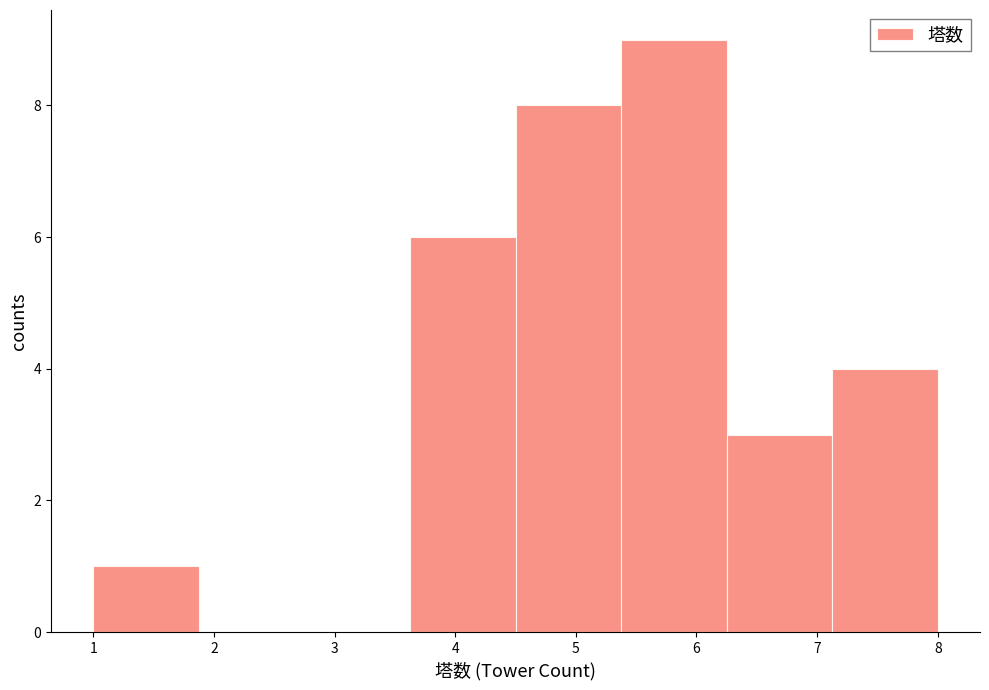

Reading left to right, transcribe this chart: for each bar, give the range it covers on the x-axis and its height. Neither the bar edges nor the heights are printed on the chart, so give them approximately, as read against the axes.

1.0 to 1.9: 1
1.9 to 2.8: 0
2.8 to 3.6: 0
3.6 to 4.5: 6
4.5 to 5.4: 8
5.4 to 6.3: 9
6.3 to 7.1: 3
7.1 to 8.0: 4